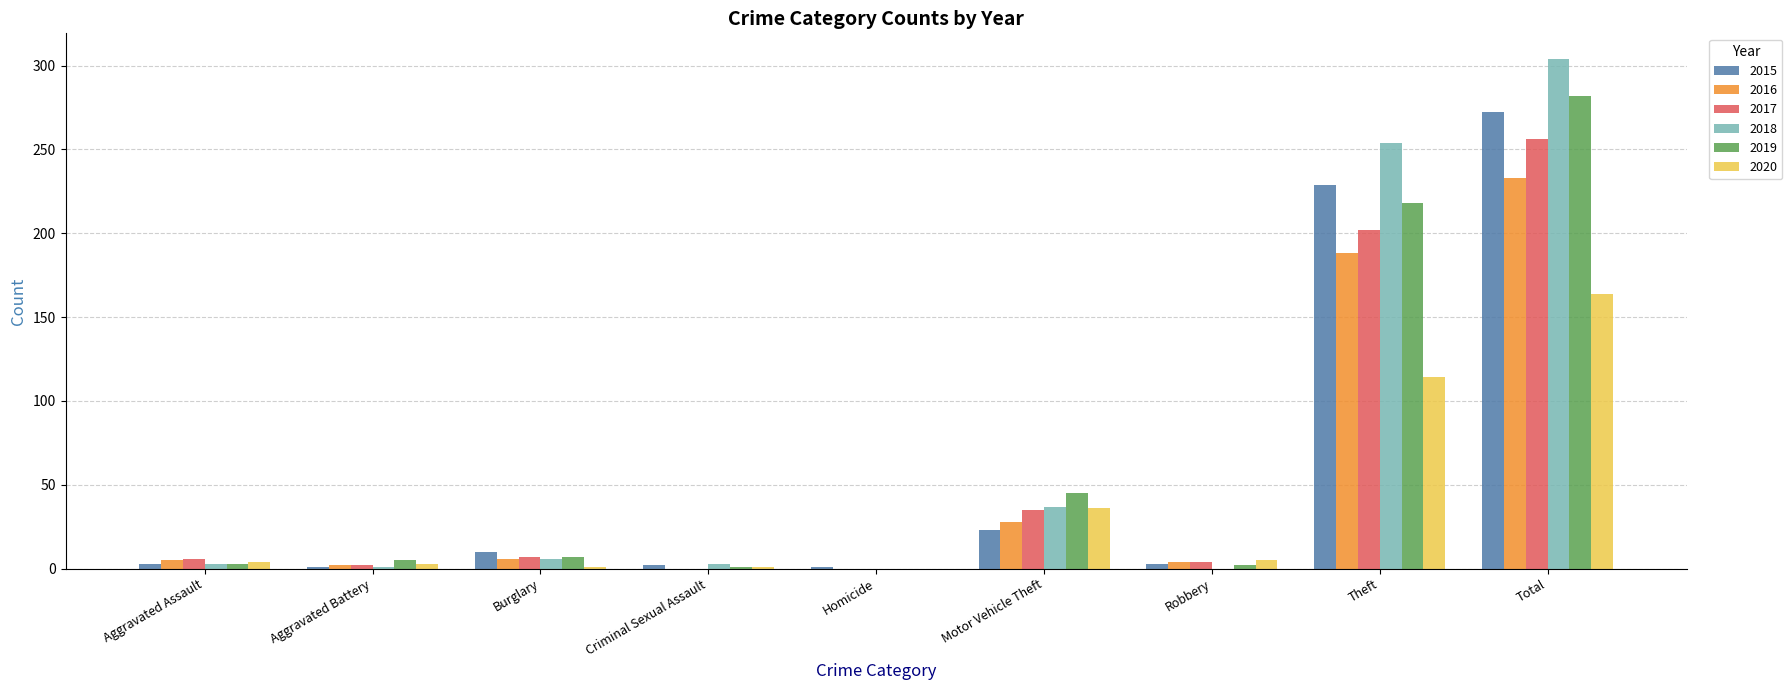

The value of 2020 at Homicide is 0. True or false?

True